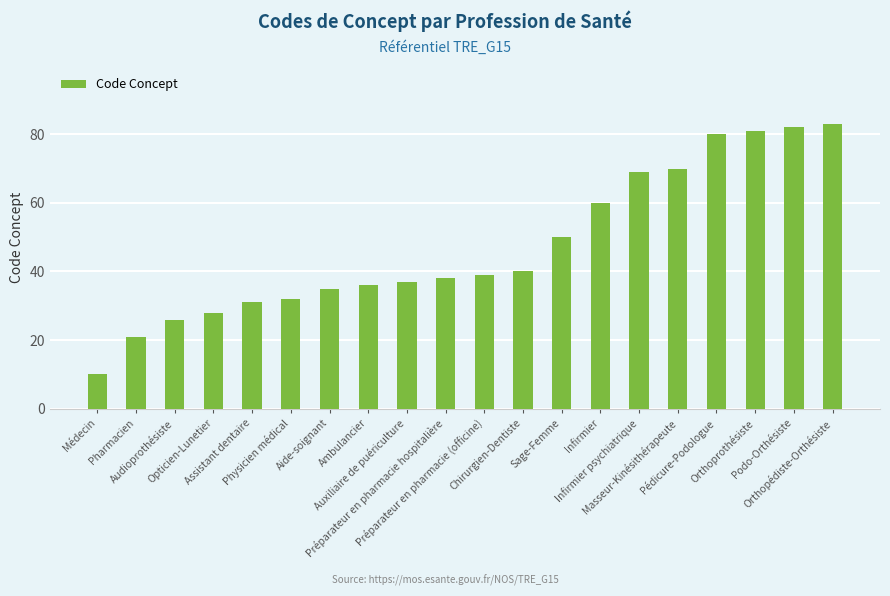

Approximately how many times larger is the value at Pharmacien compared to Pédicure-Podologue?

0.3